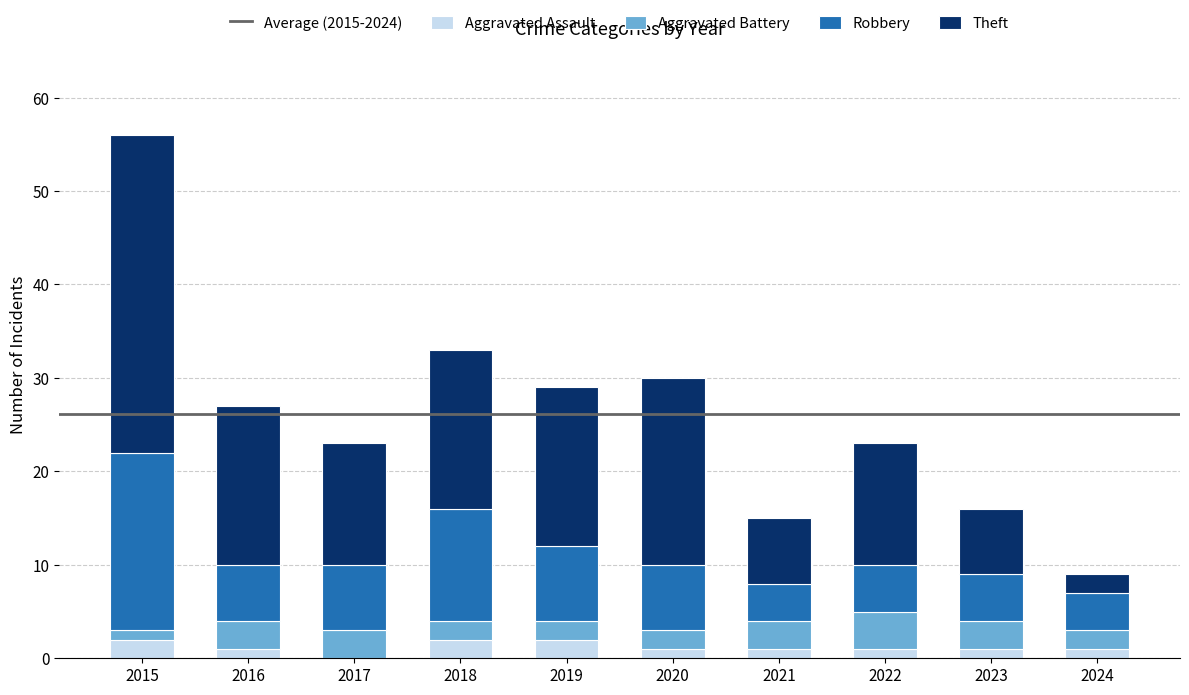

How many positive values does the Aggravated Assault series have?

9